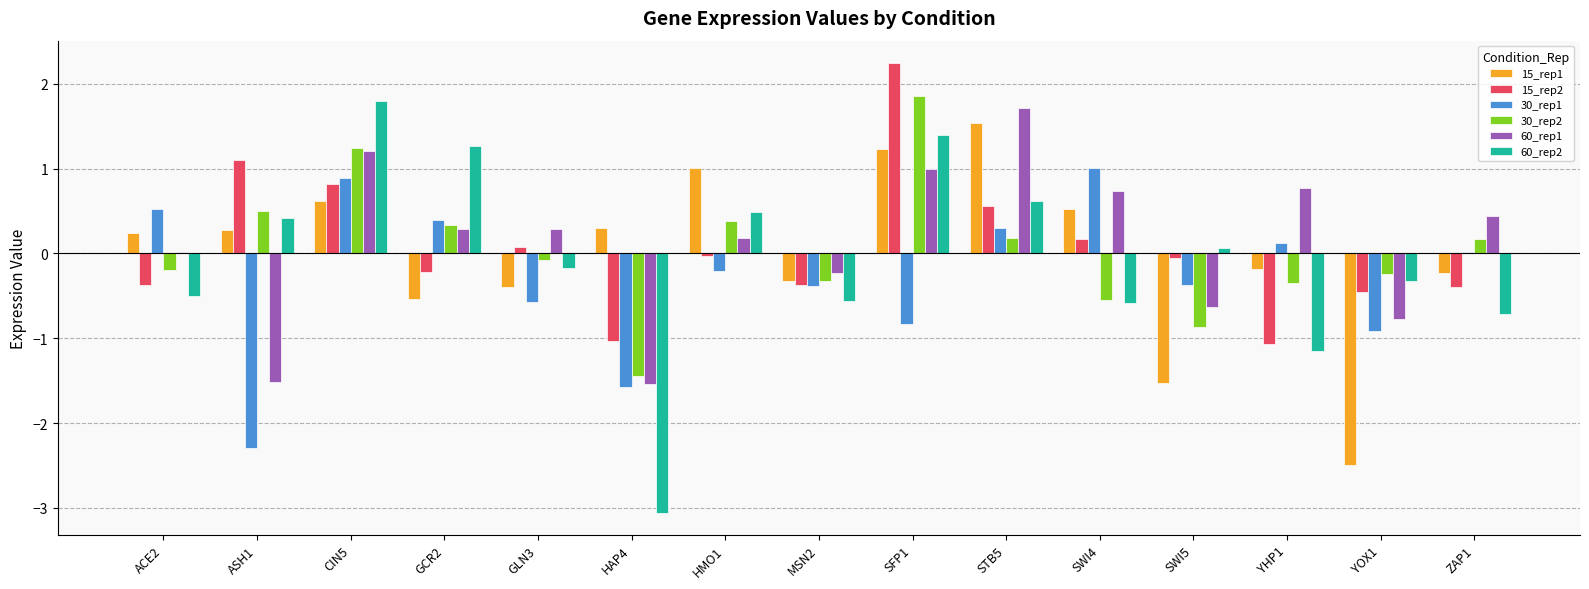

The value of 15_rep2 at YOX1 is -0.5. True or false?

True